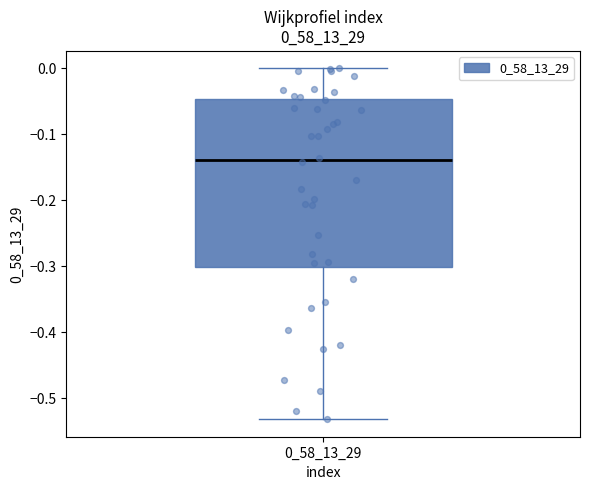

Read this box plot against the y-axis: the position of the median line, the range covered by the box, and the ends of both whiskers. The values are not printed on the chart, so give them approximately, as read against the axis.

median -0.14, box -0.30 to -0.05, whiskers -0.53 to 0.00